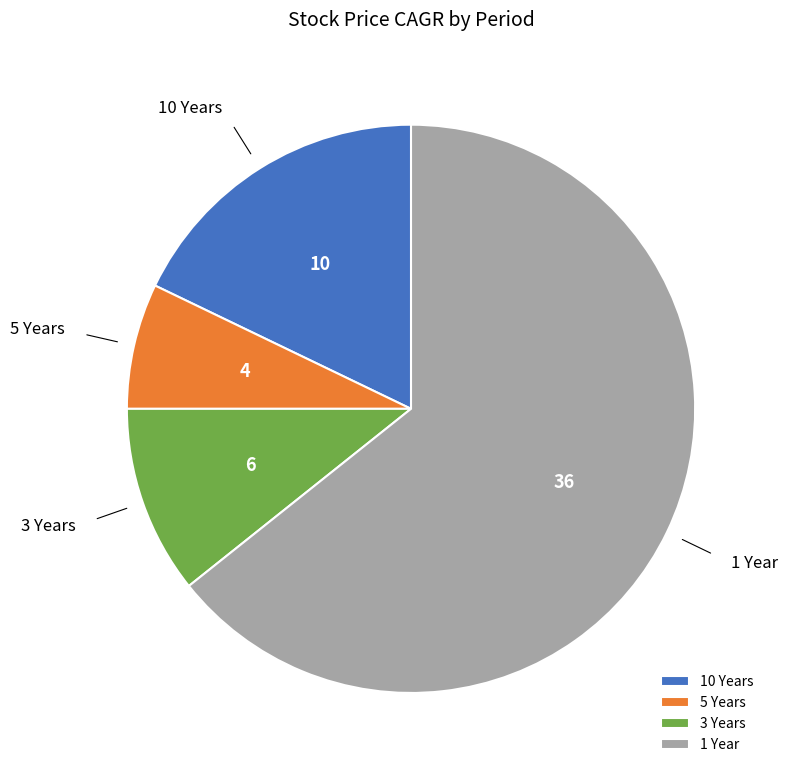

Is there any slice that represents more than half of the pie?

Yes